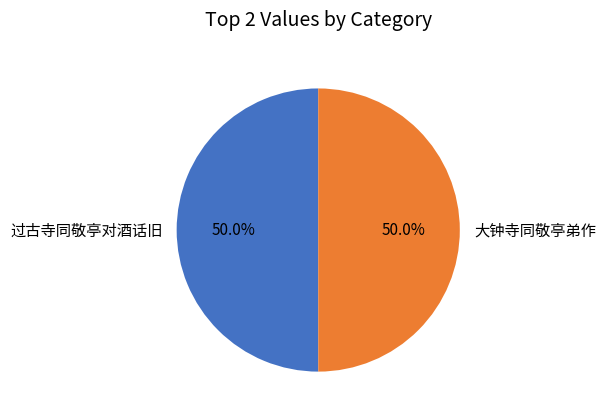

Approximately how many times larger is the value at 过古寺同敬亭对酒话旧 compared to 大钟寺同敬亭弟作?

1.0